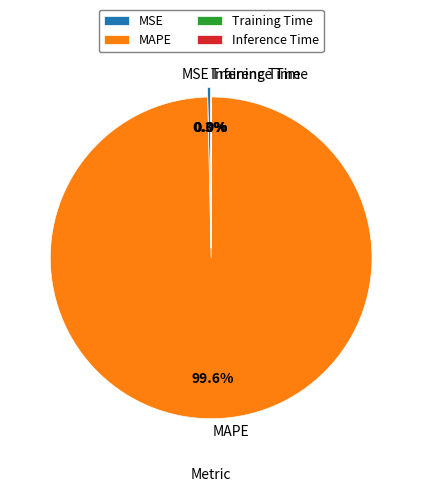

How many slices are in this pie chart?

4